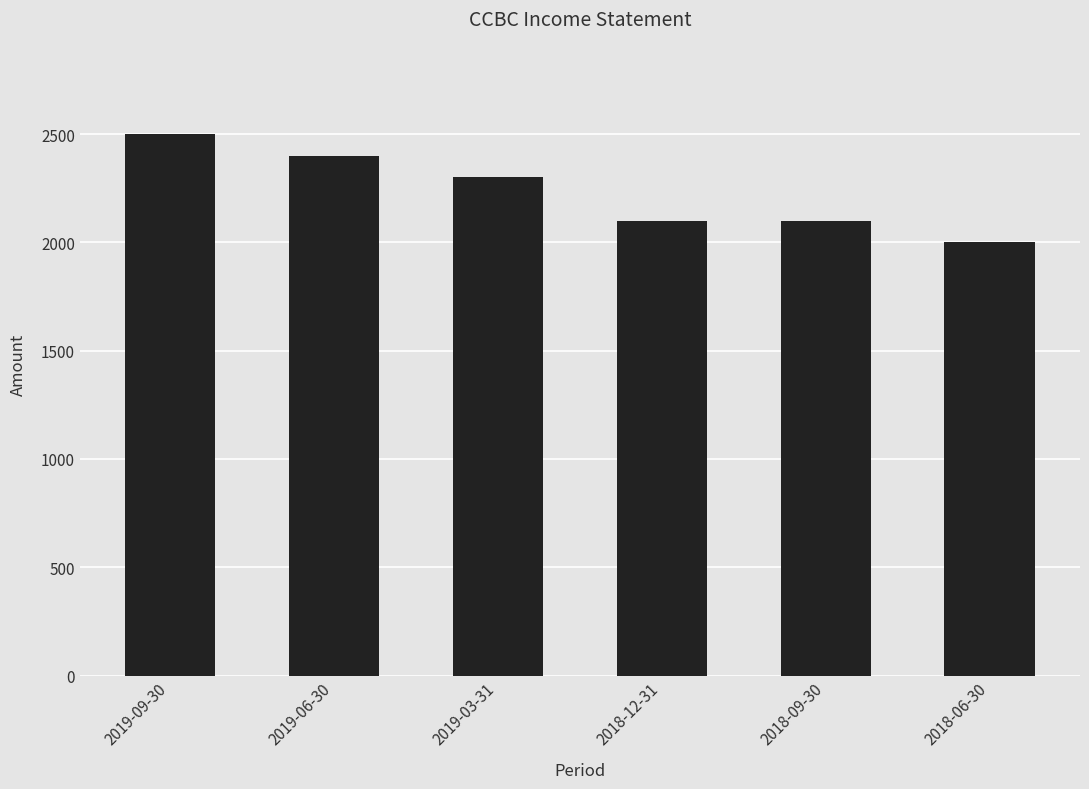

What is the change in value from 2019-03-31 to 2018-06-30?

-300